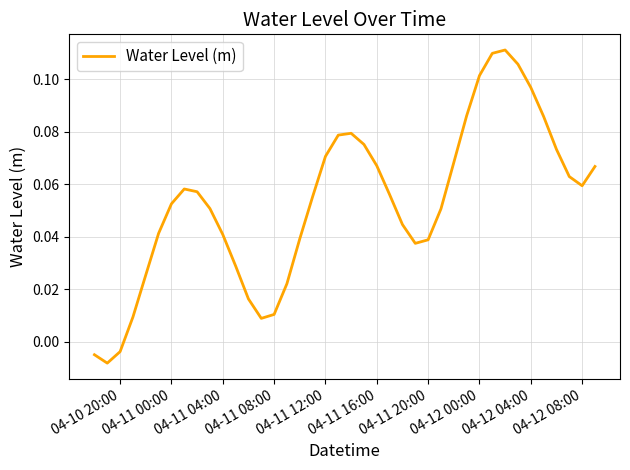

How many values exceed 0?

37